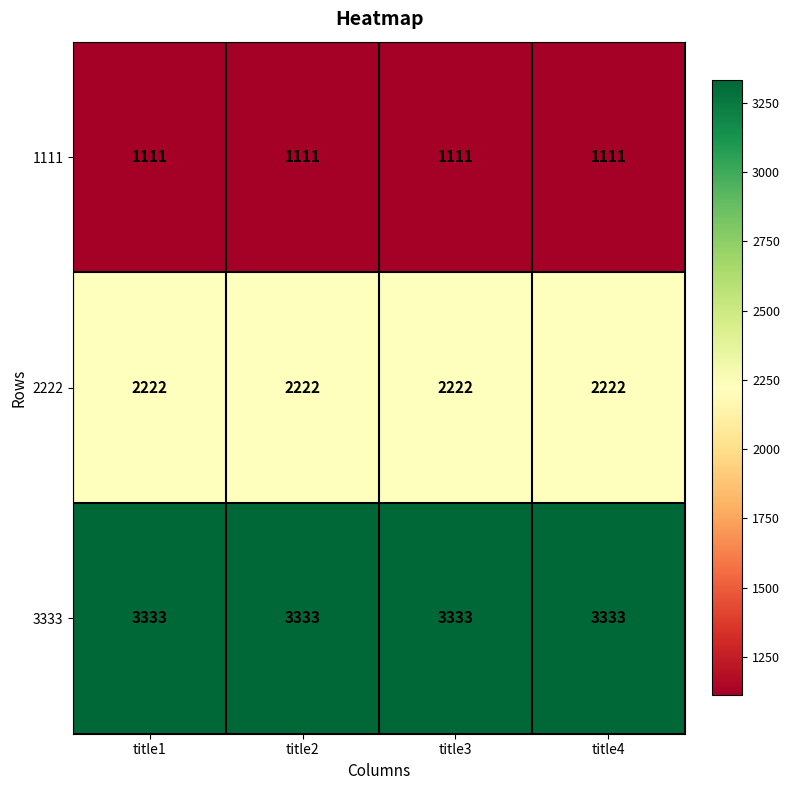

What is the average value of the 1111 series?

1111